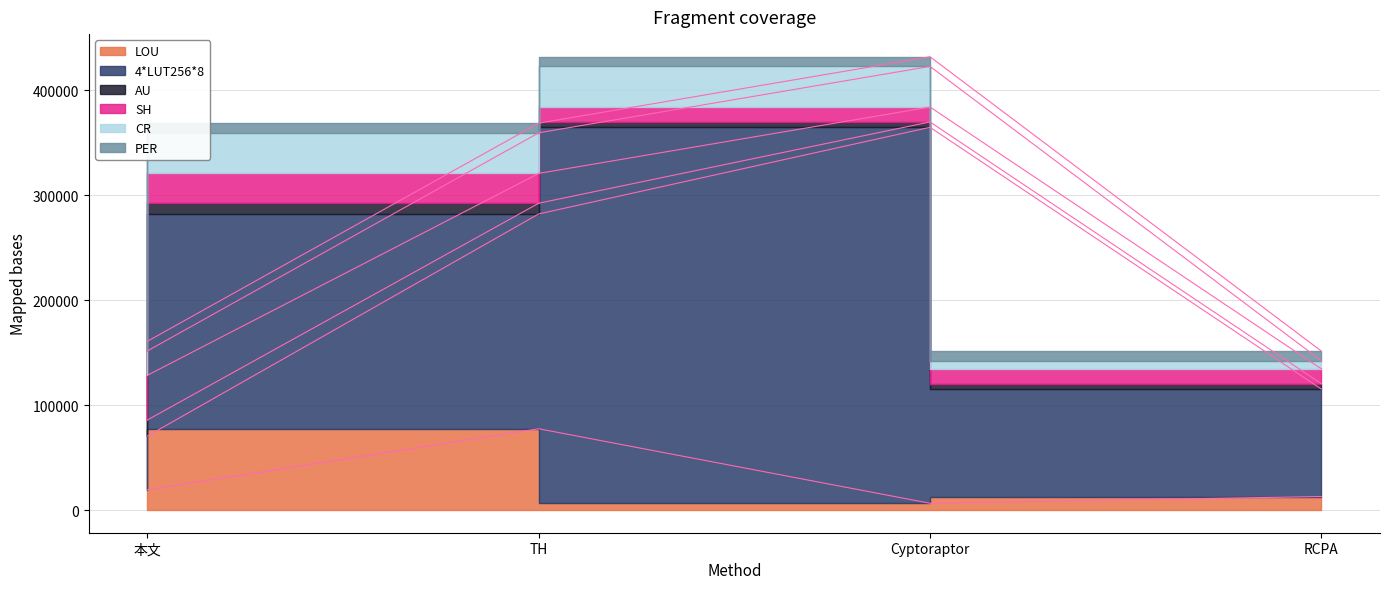

True or false: SH has more than 0 points higher than both neighbors.

False